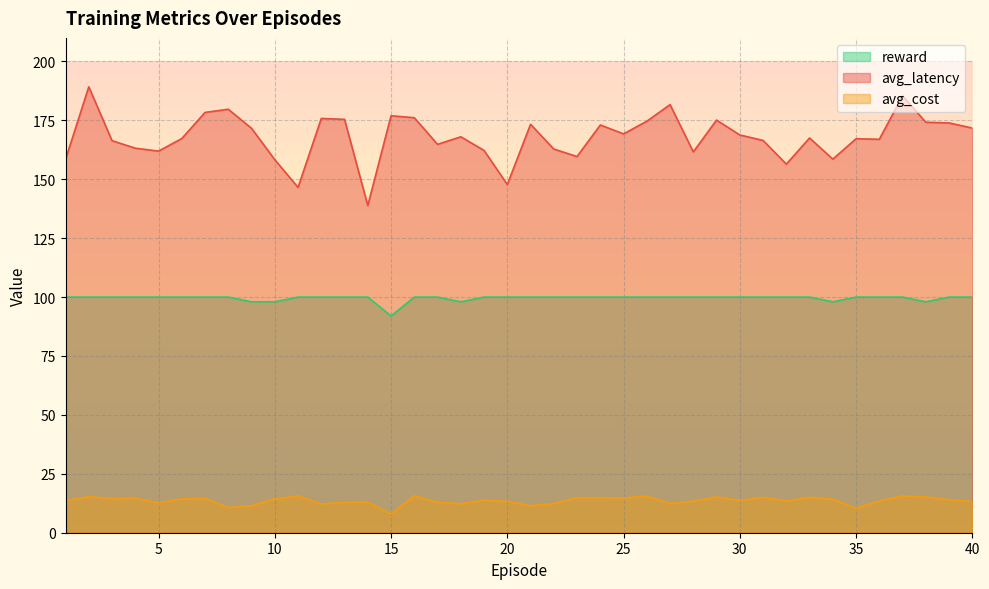

Reading left to right, transcribe all the data shown in this chart.

avg_latency: 1=158.4	2=189.2	3=166.4	4=163.2	5=161.9	6=167.3	7=178.4	8=179.7	9=171.6	10=158.3	11=146.5	12=175.8	13=175.4	14=138.8	15=176.9	16=176.1	17=164.8	18=168.0	19=162.2	20=147.8	21=173.3	22=162.8	23=159.7	24=173.0	25=169.3	26=174.6	27=181.7	28=161.6	29=175.1	30=168.8	31=166.5	32=156.4	33=167.5	34=158.6	35=167.2	36=167.0	37=185.4	38=174.2	39=173.9	40=171.7
avg_cost: 1=13.6	2=15.3	3=14.5	4=14.6	5=12.7	6=14.4	7=14.6	8=10.6	9=11.5	10=14.4	11=15.6	12=12.2	13=12.9	14=13.0	15=8.0	16=15.7	17=12.9	18=12.3	19=13.8	20=13.3	21=11.4	22=12.4	23=14.9	24=14.9	25=14.8	26=15.5	27=12.4	28=13.4	29=15.2	30=13.7	31=15.0	32=13.5	33=15.0	34=14.2	35=10.4	36=13.5	37=15.6	38=15.2	39=14.0	40=13.3
reward: 1=100.0	2=100.0	3=100.0	4=100.0	5=100.0	6=100.0	7=100.0	8=100.0	9=98.0	10=98.0	11=100.0	12=100.0	13=100.0	14=100.0	15=92.0	16=100.0	17=100.0	18=98.0	19=100.0	20=100.0	21=100.0	22=100.0	23=100.0	24=100.0	25=100.0	26=100.0	27=100.0	28=100.0	29=100.0	30=100.0	31=100.0	32=100.0	33=100.0	34=98.0	35=100.0	36=100.0	37=100.0	38=98.0	39=100.0	40=100.0